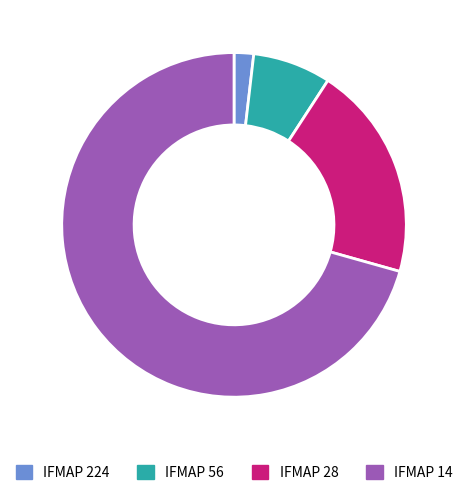

What is the smallest slice in the pie chart?

IFMAP 224